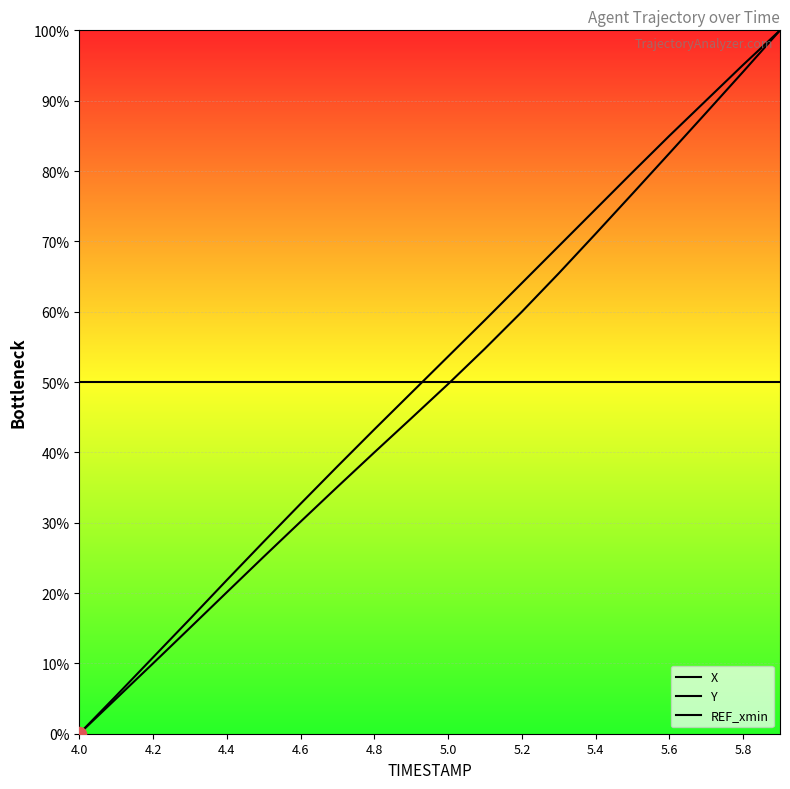

True or false: Y has more than 2 points higher than both neighbors.

False